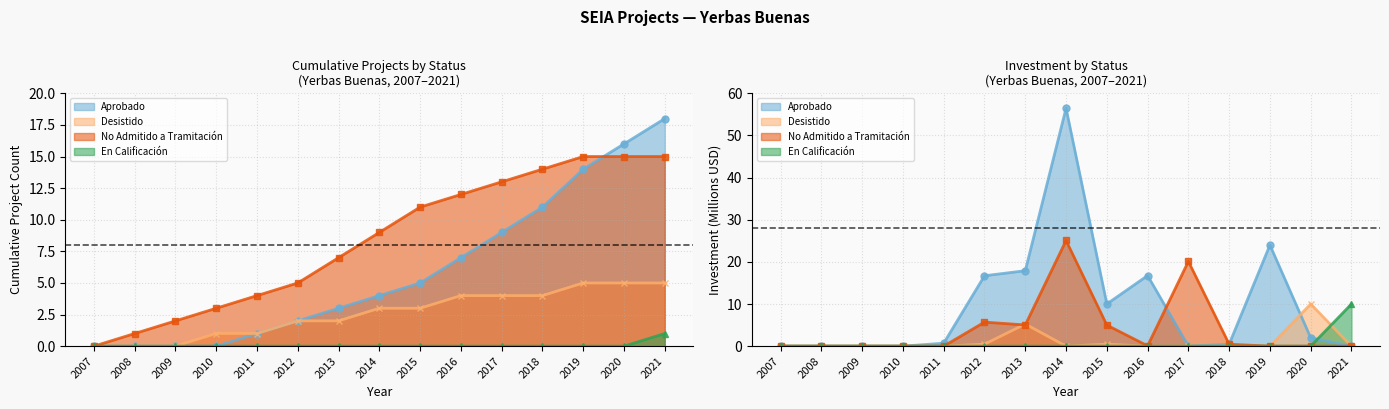

What is the difference between the second highest and second lowest values in the Desistido series?

5